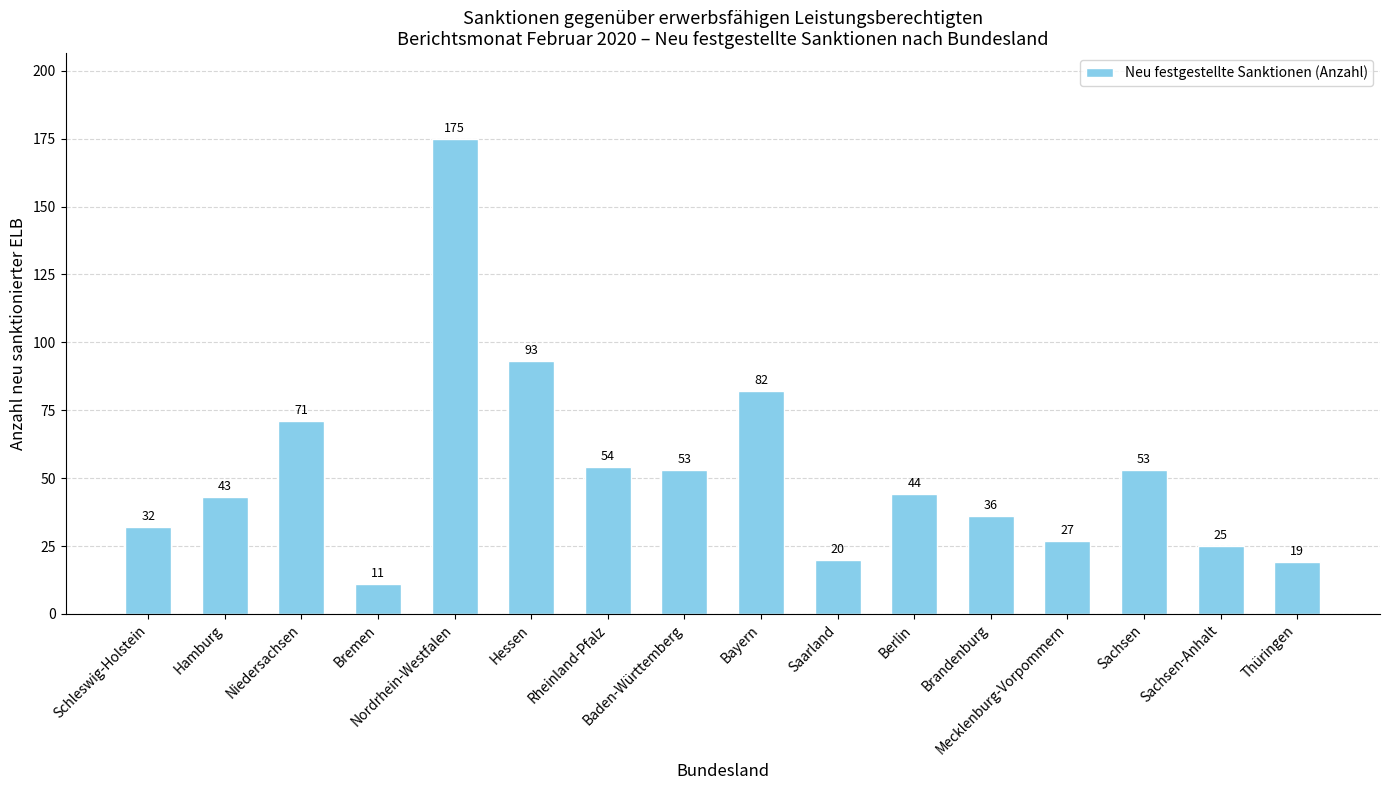

What is the sum of the values at Rheinland-Pfalz and Niedersachsen?

125